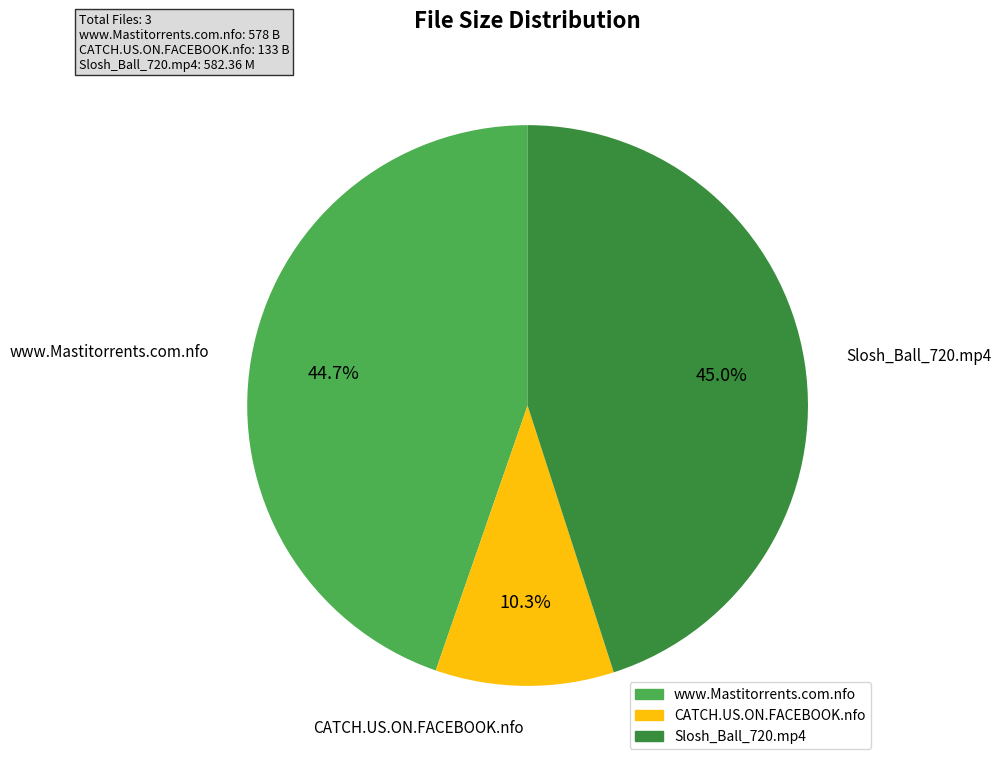

Is CATCH.US.ON.FACEBOOK.nfo the majority of the pie?

No